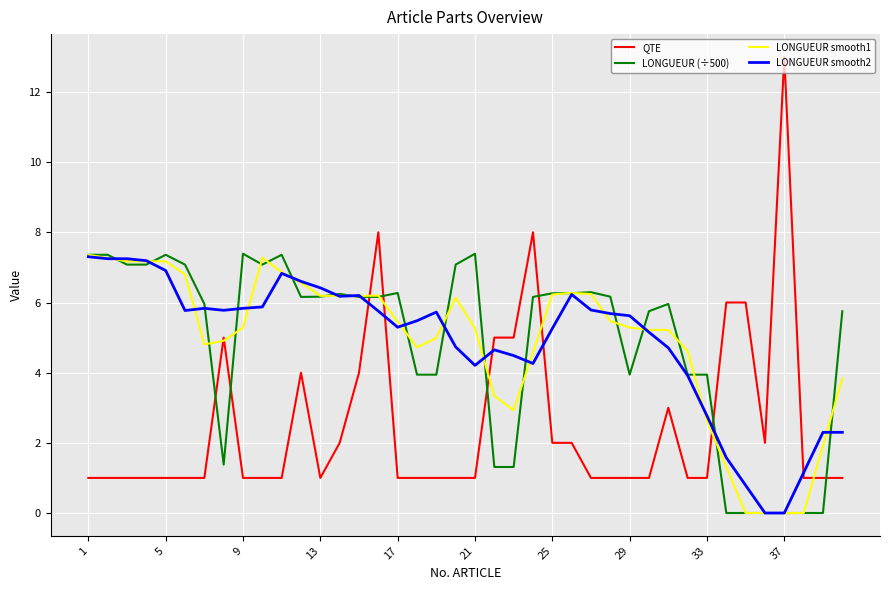

How many intersections are there between QTE and LONGUEUR smooth2?

6